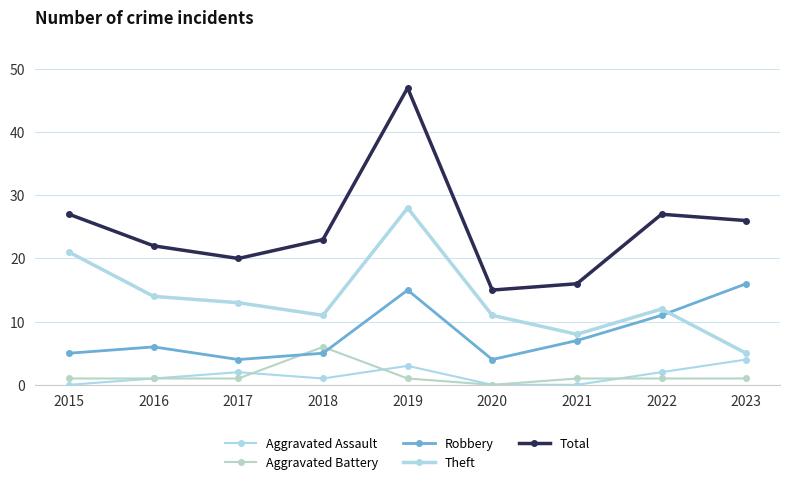

Where is the first local minimum for Total?

2017